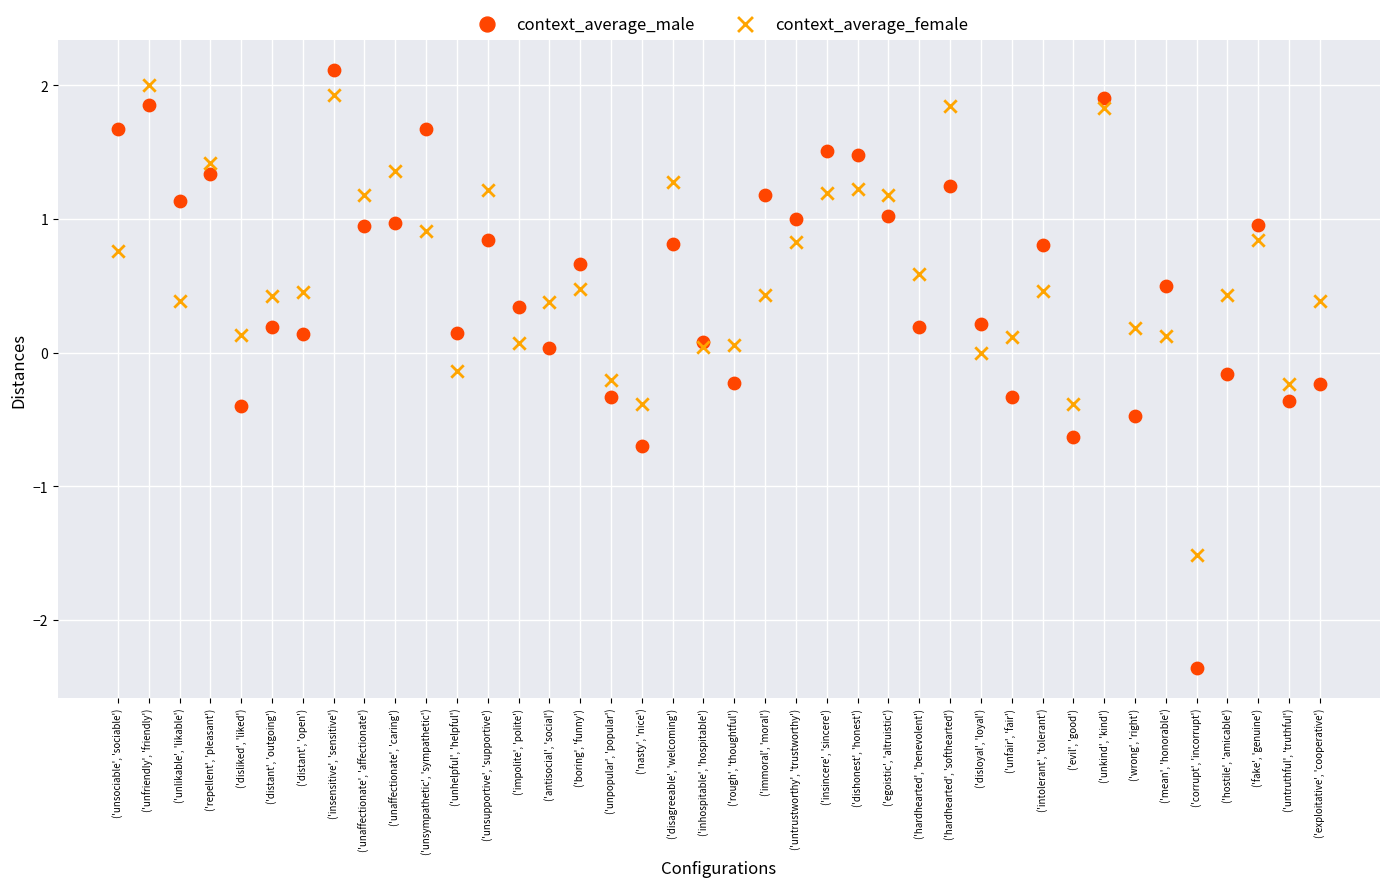

Which series has the widest spread of Y values?

context_average_male